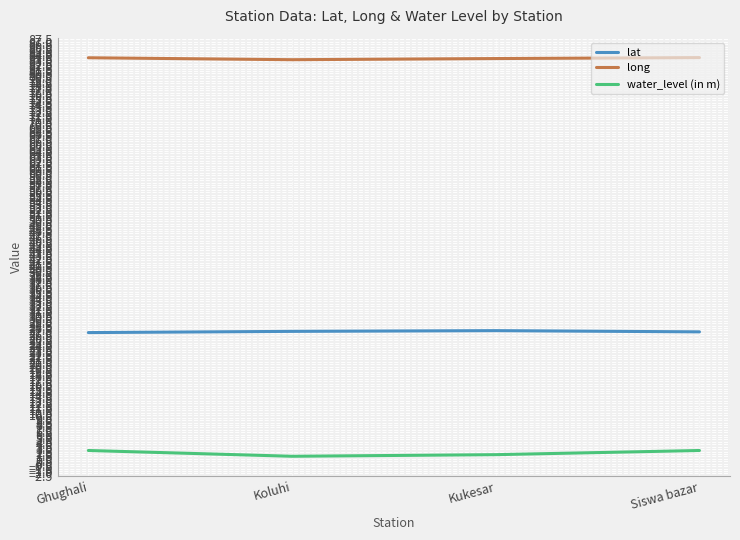

True or false: lat has more than 2 interior local peaks.

False